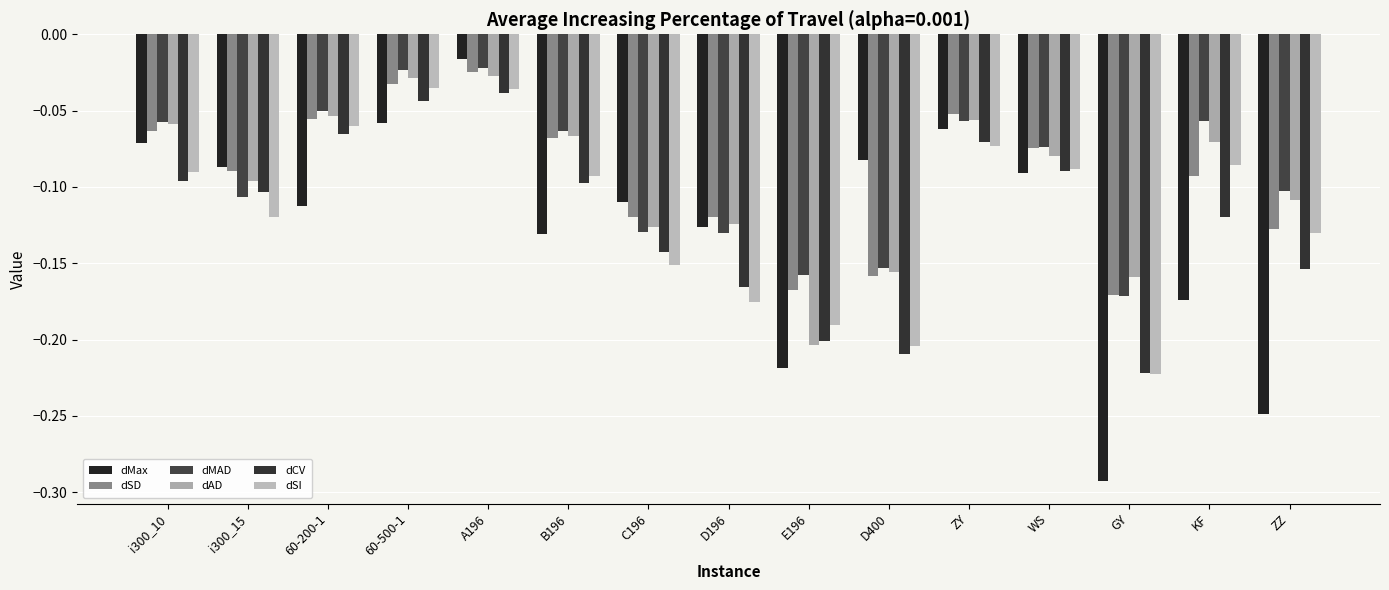

What is the value of the dMax bar at the 11th from the left?

-0.1